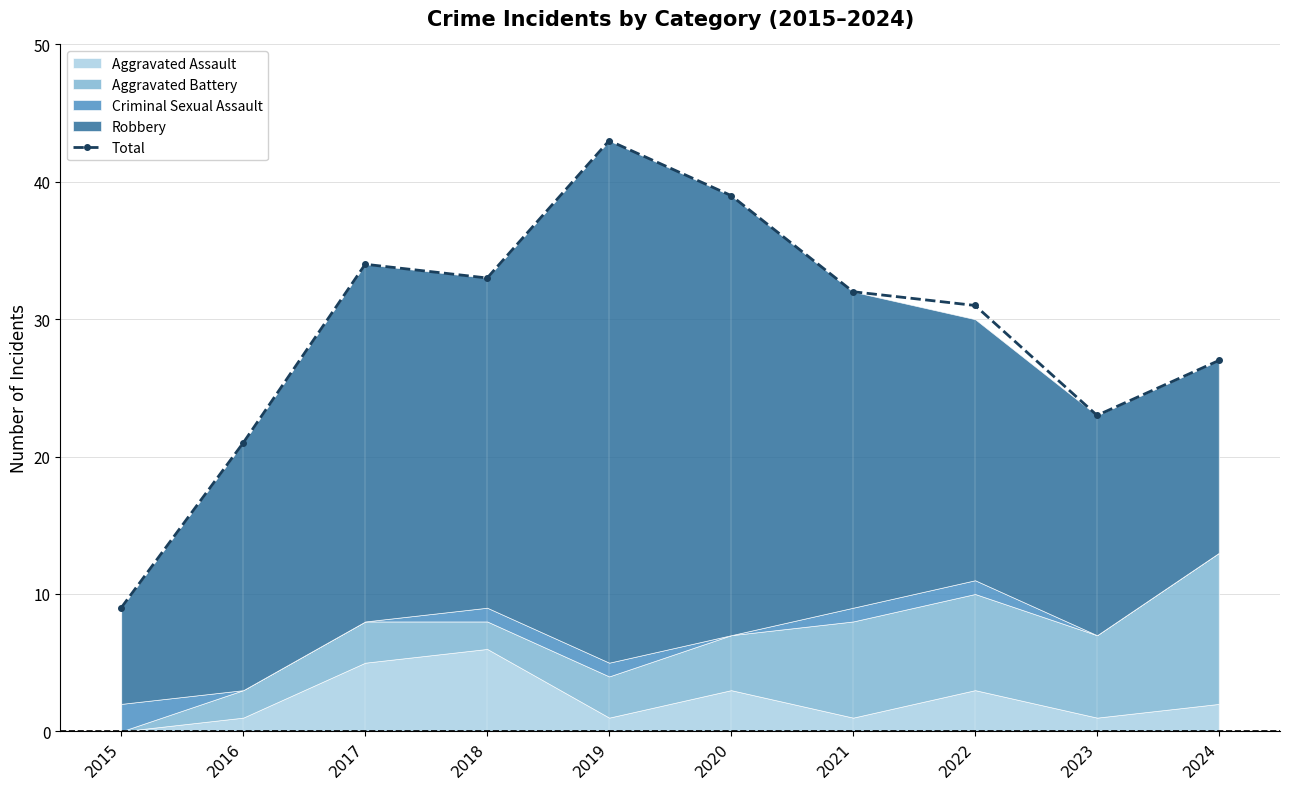

How many values in the Total series are below 32?

5